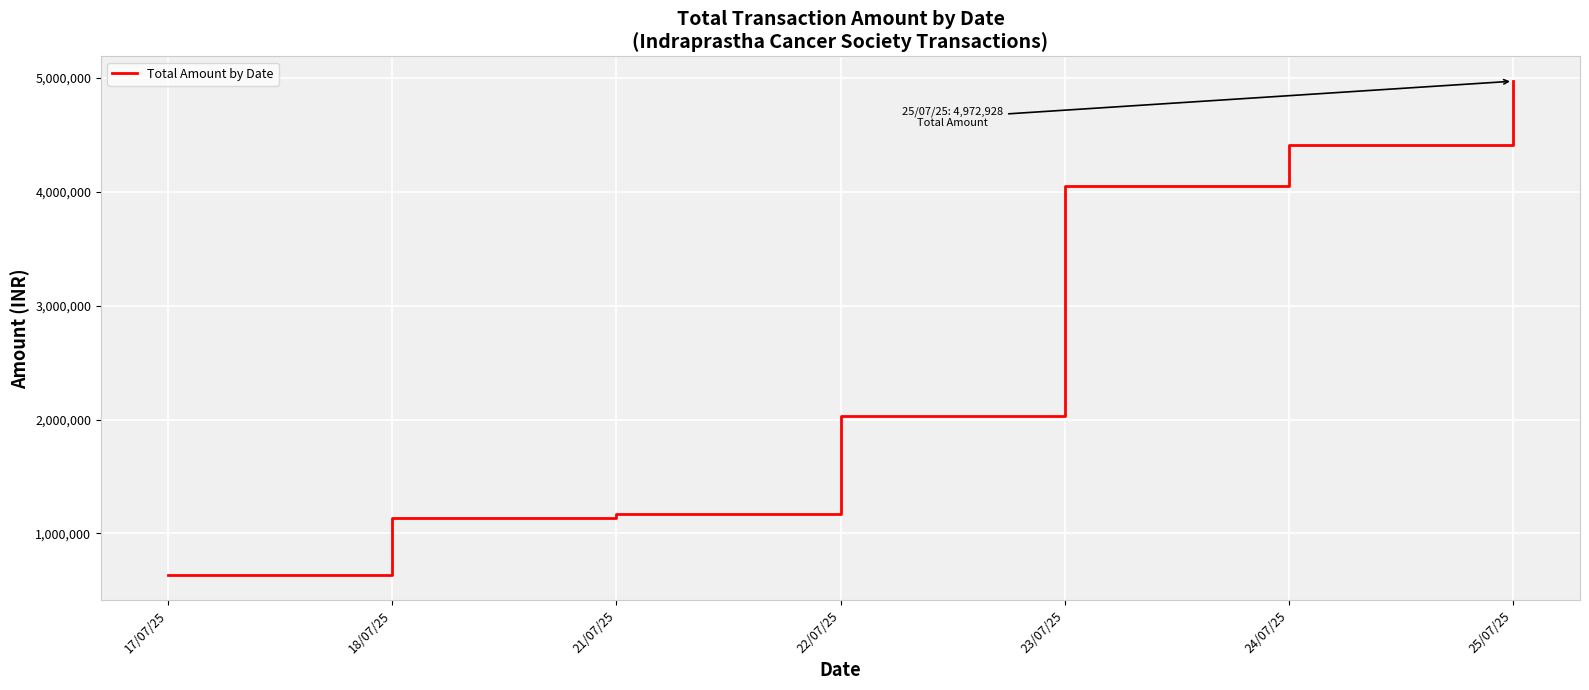

What is the ratio of the value at 22/07/25 to the value at 23/07/25?

0.5